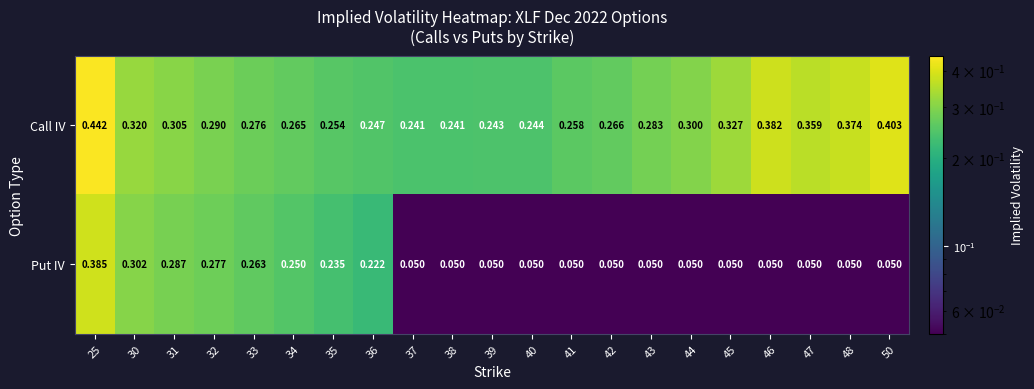

Rank the series by their average value, from highest to lowest.

Call IV, Put IV